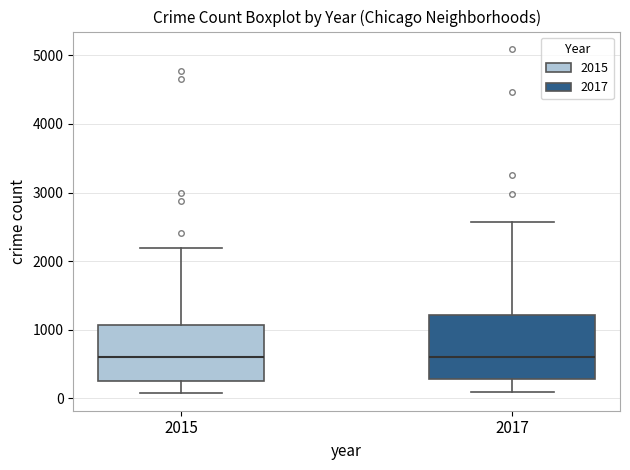

Comparing the boxes themselves (not the whiskers), which one is the tallest?

2017